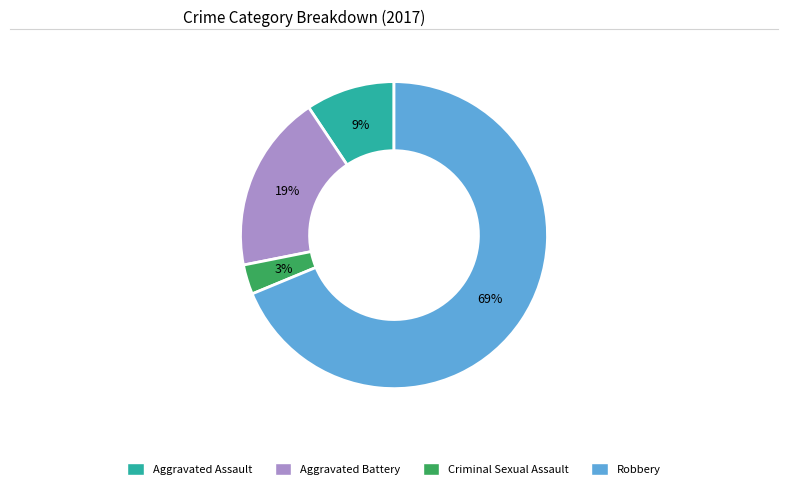

How many segments does this pie chart have?

4